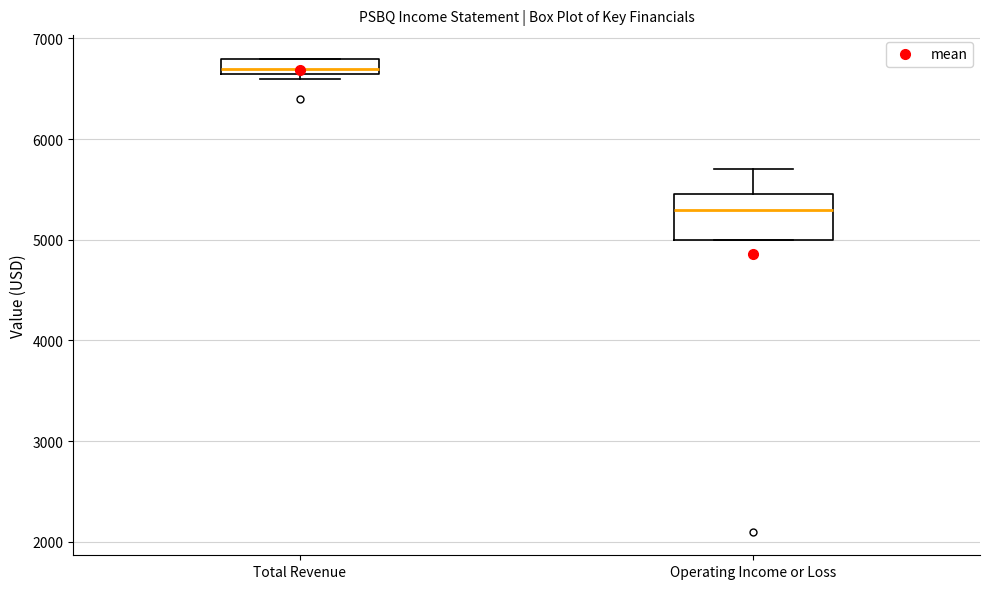

Which box has the lowest median line?

Operating Income or Loss